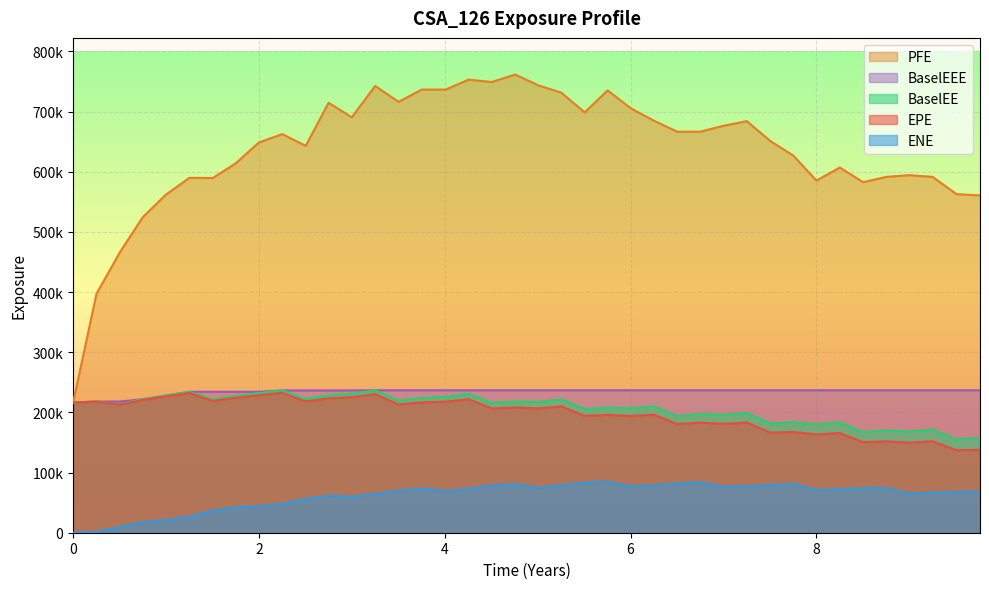

True or false: PFE has more than 2 interior local peaks.

True